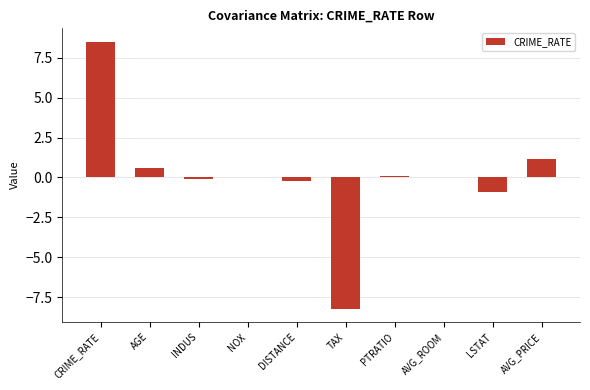

What is the difference between the values at AGE and TAX?

8.8